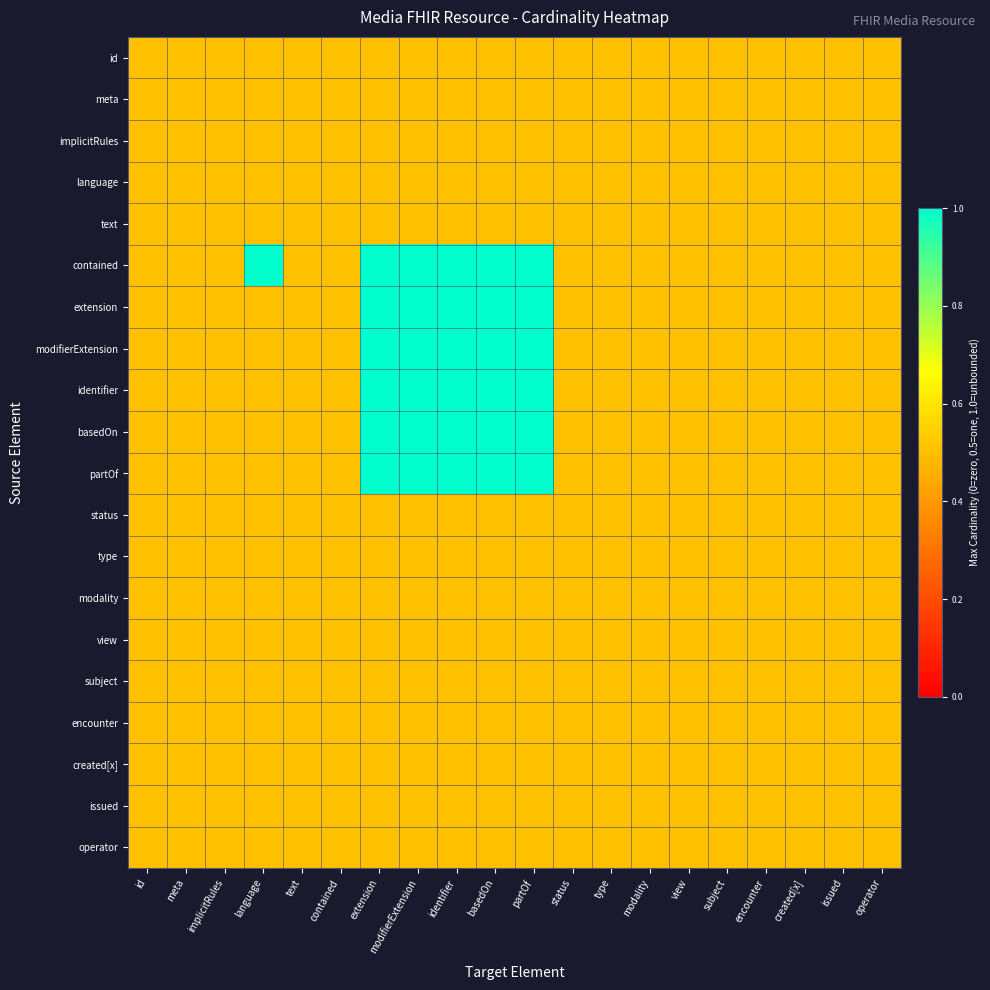

At identifier, list the series in order from largest to smallest.

contained, extension, modifierExtension, identifier, basedOn, partOf, id, meta, implicitRules, language, text, status, type, modality, view, subject, encounter, created[x], issued, operator